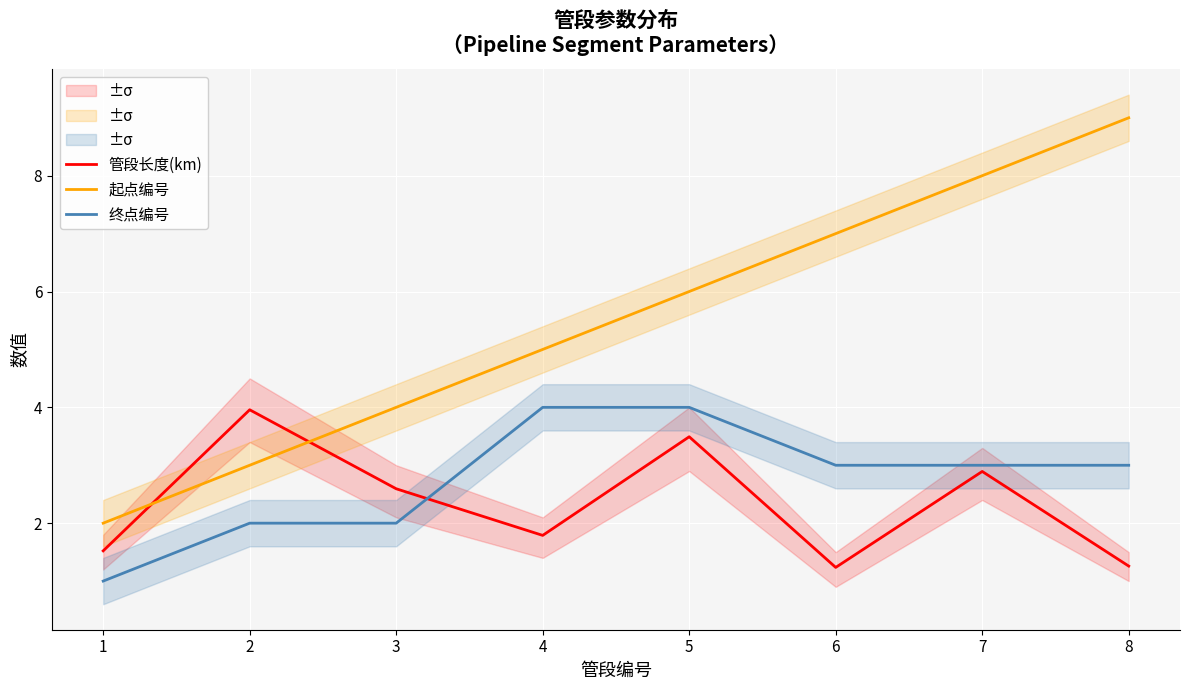

What is the highest value of the 起点编号 series?

9.0